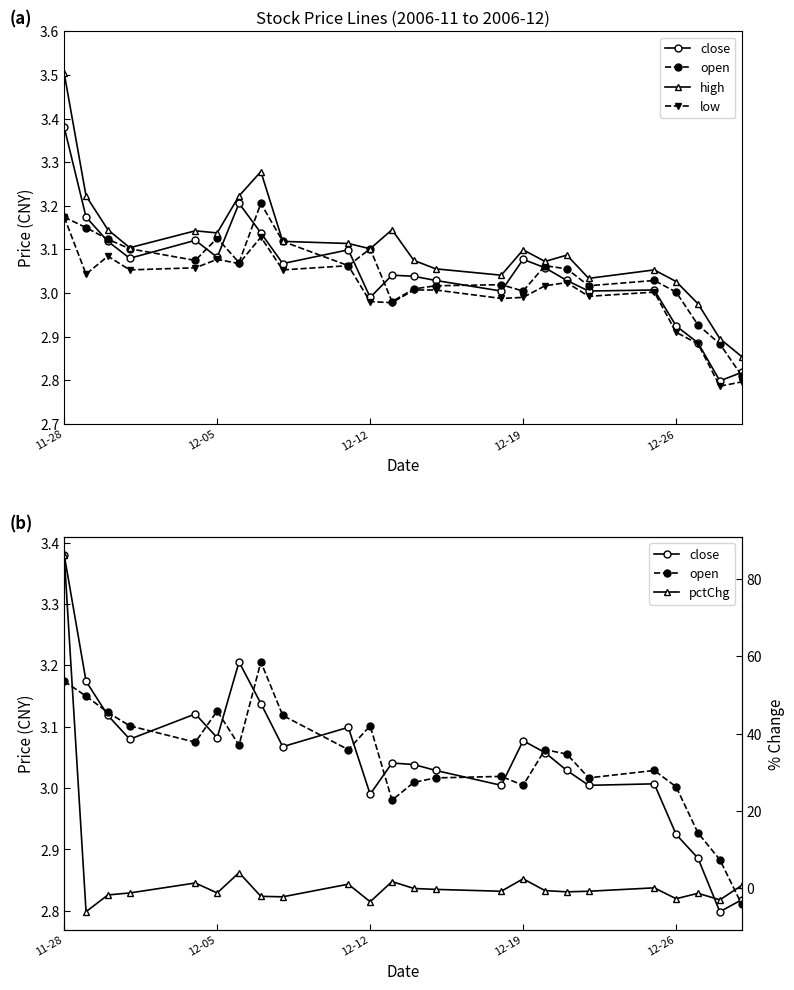

How many lines are shown in the chart?

5